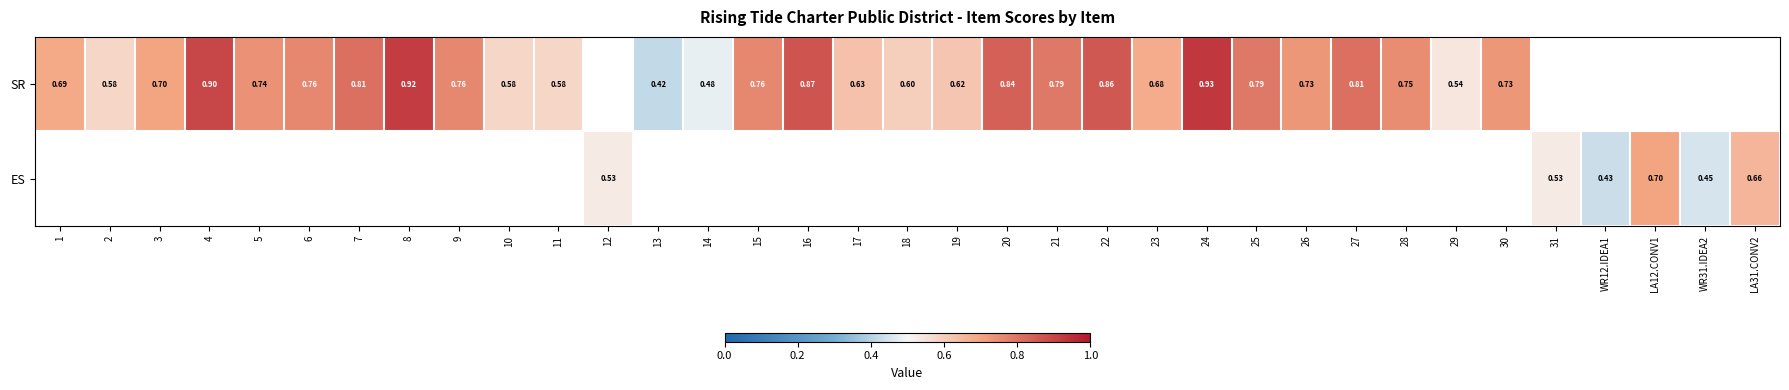

How many SR values are between 0 and 1?

29